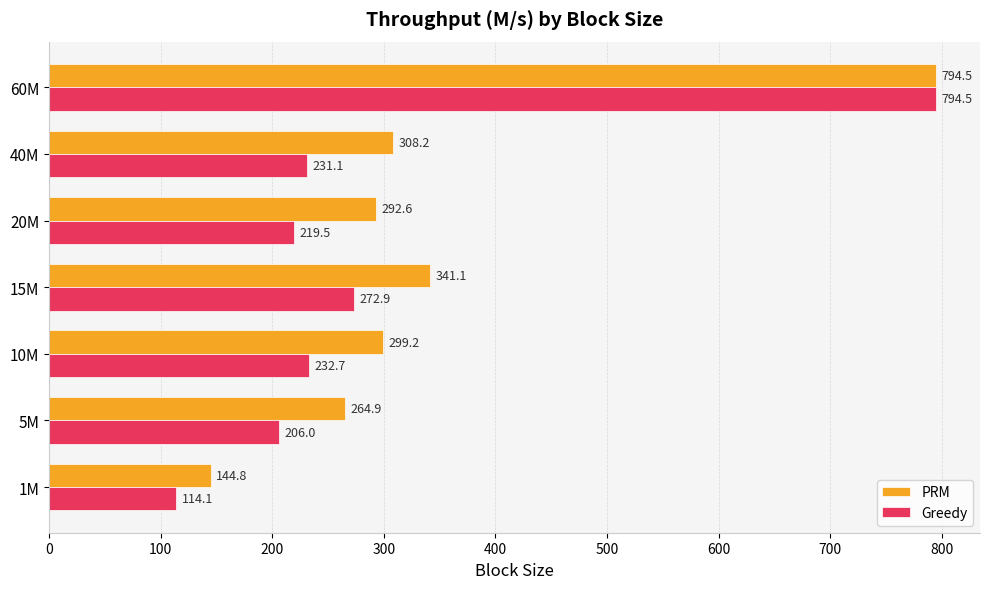

At 5M, list the series in order from smallest to largest.

Greedy, PRM